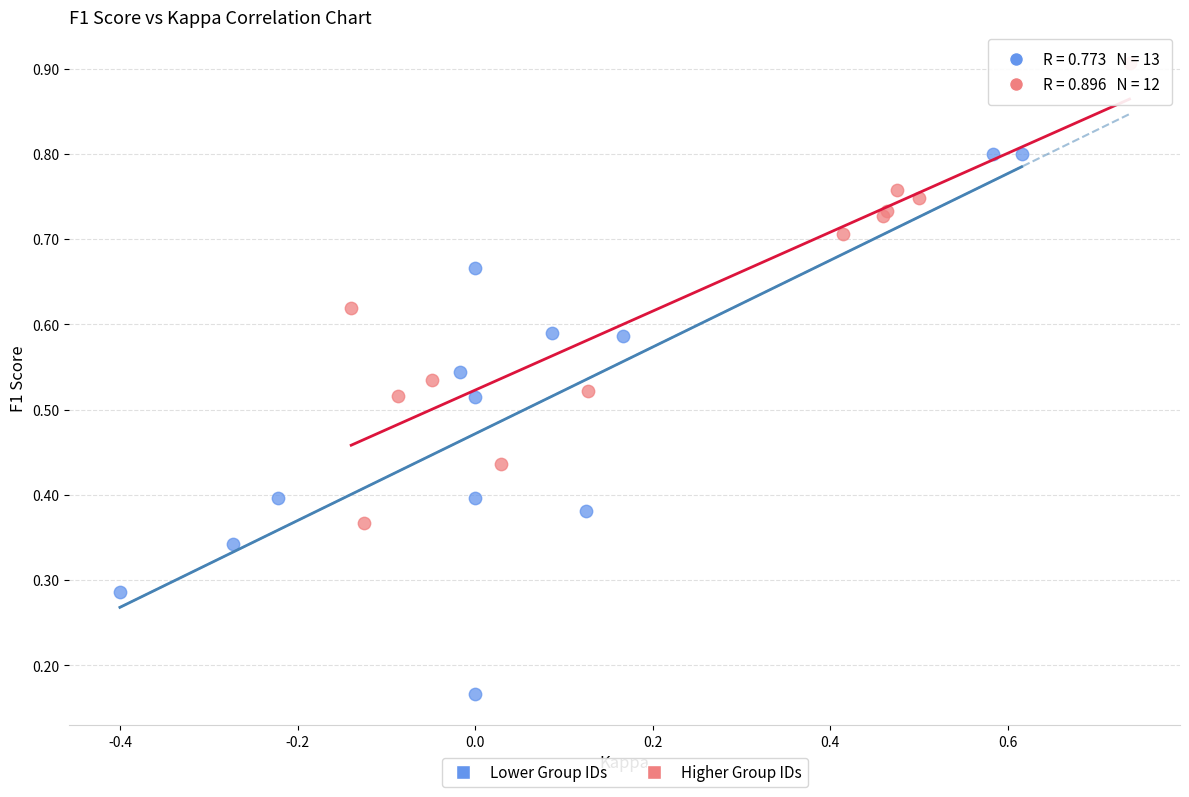

Which series has the largest Y range (max minus min)?

Lower Group IDs